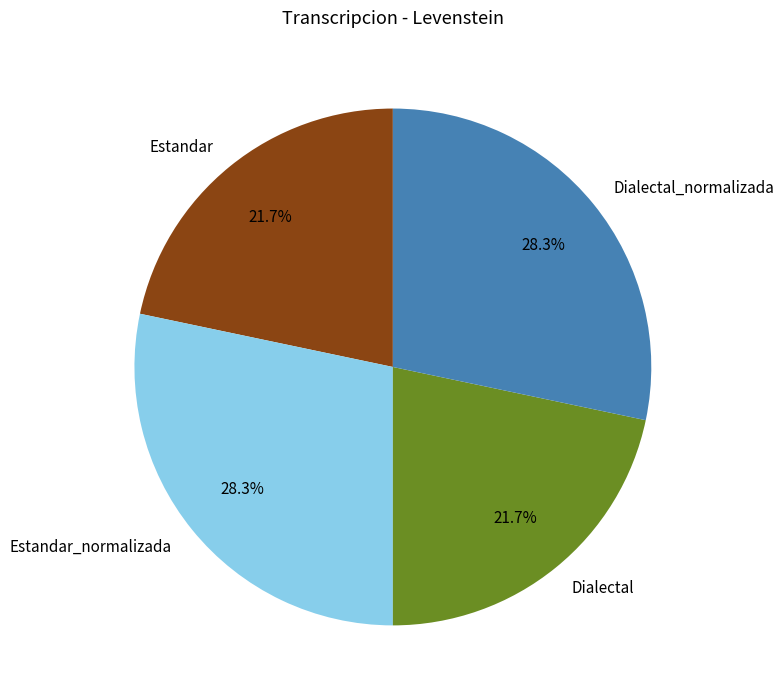

What percentage is the Dialectal slice, to the nearest percent?

22%